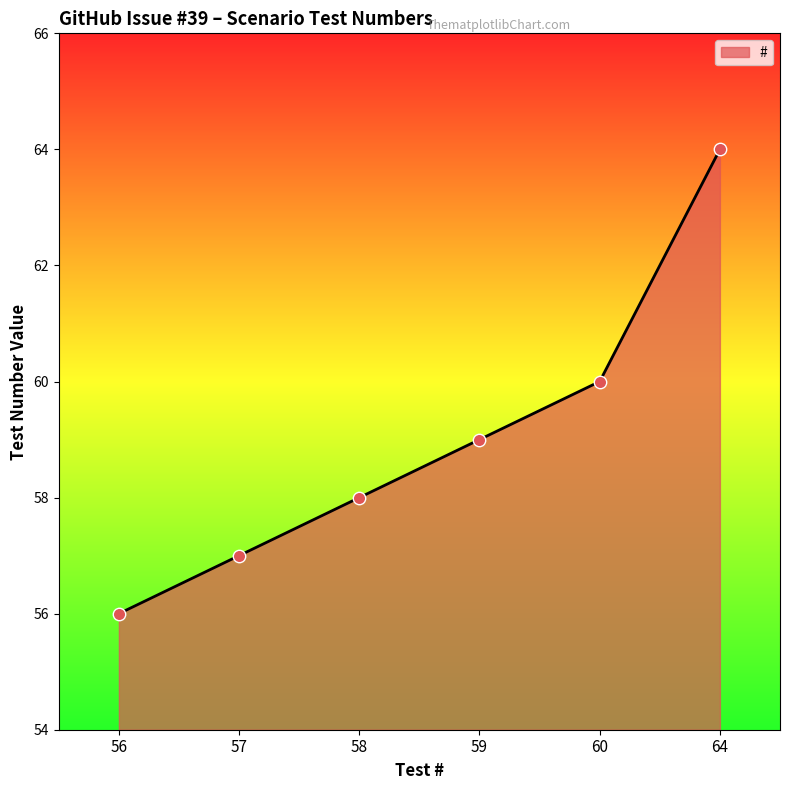

Which has a higher value, 56 or 60?

60